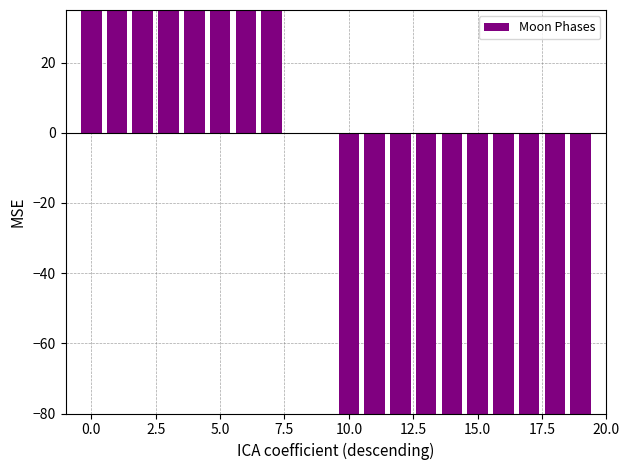

Reading left to right, list all the values displayed in this chart.

395	362	329	328	299	298	116	65	0	0	-298	-299	-328	-329	-362	-363	-392	-395	-396	-446